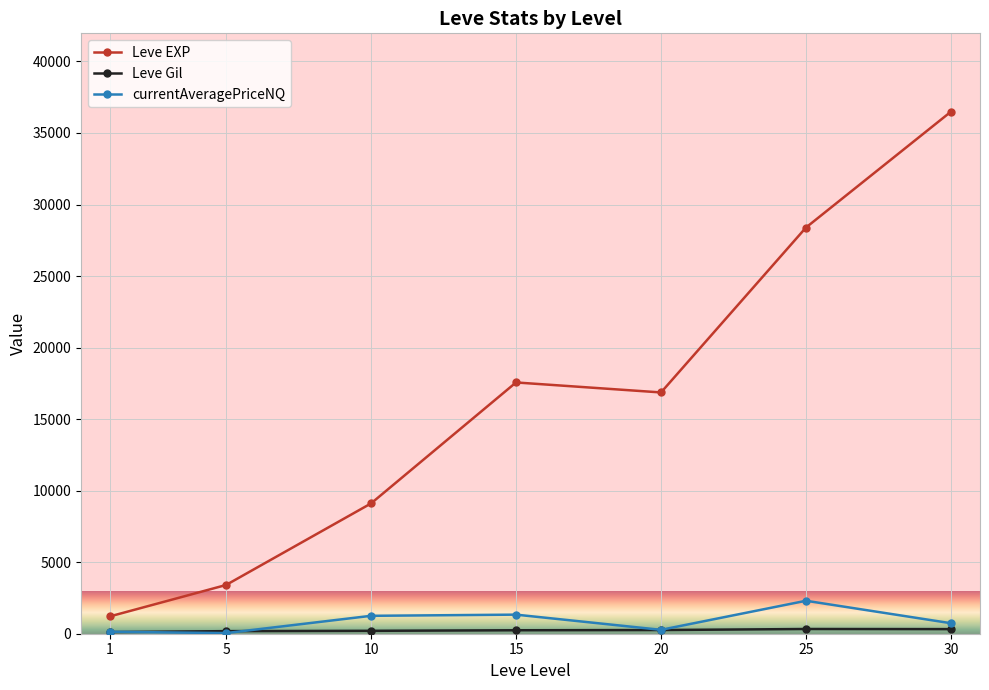

What is the value of the Leve EXP point at the 5th from the left?

16865.0